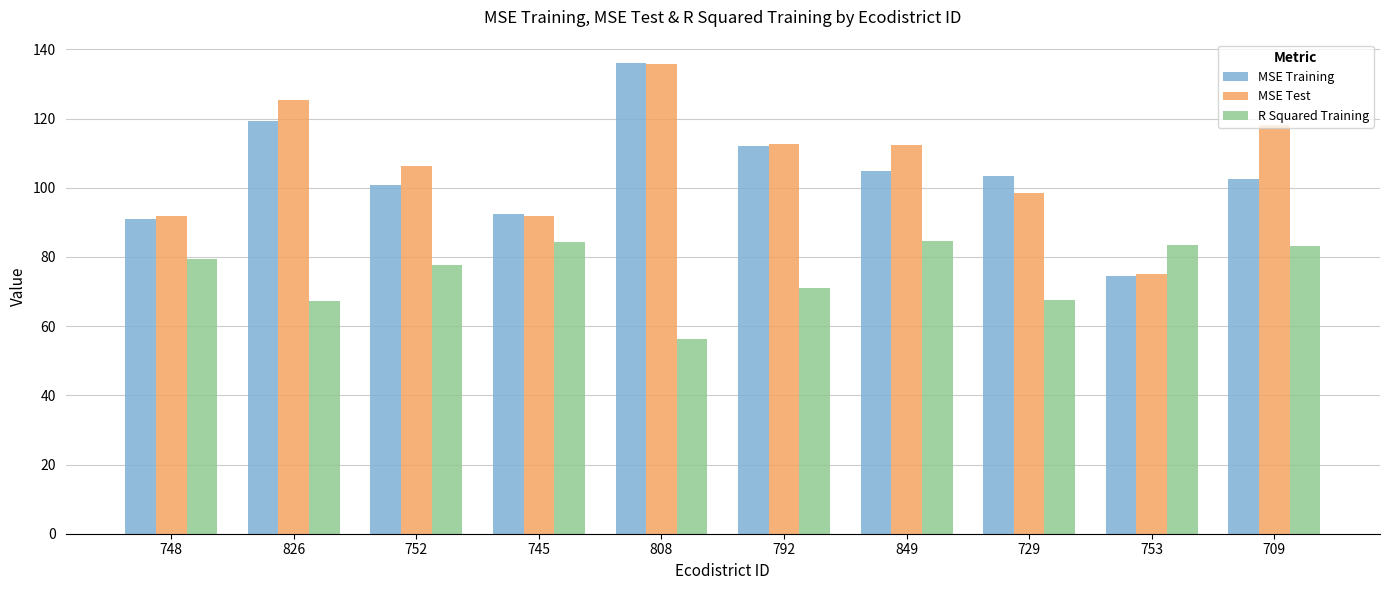

What is the label of the 6th bar from the right?

808